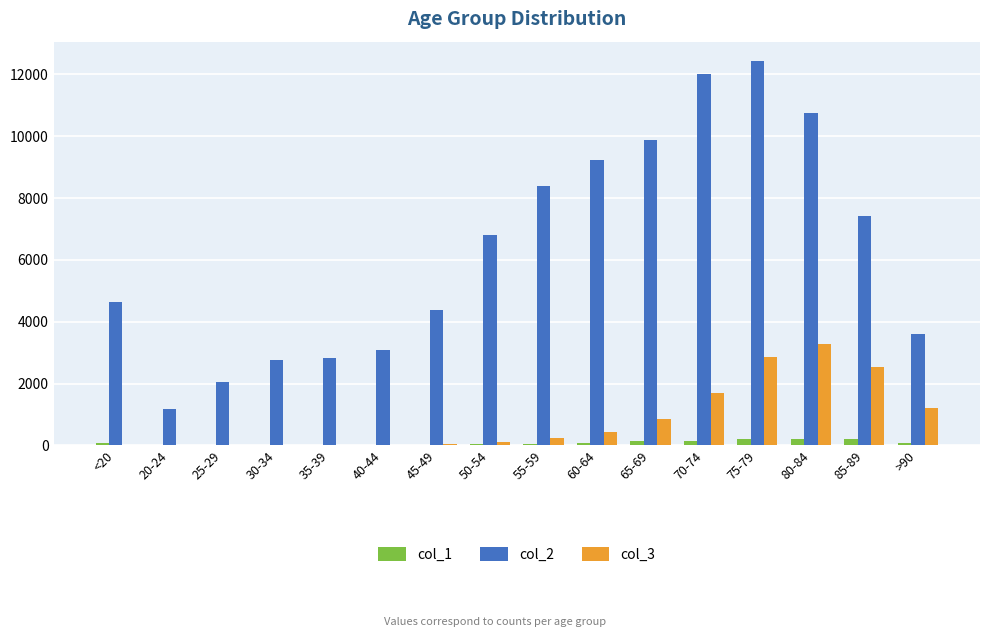

The value of col_3 at 70-74 is 1009. True or false?

False